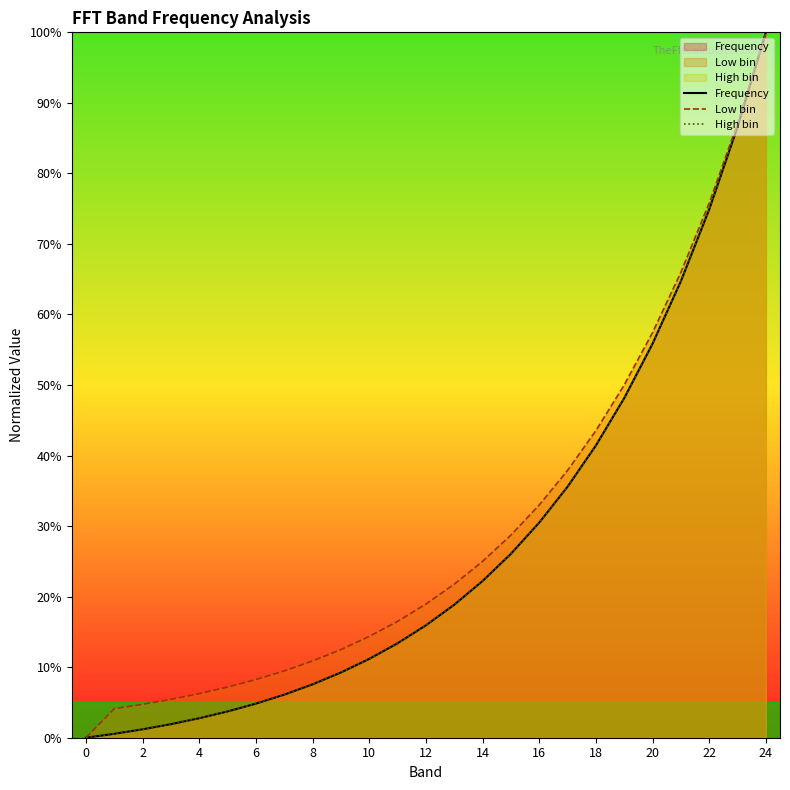

At which category does the chart reach its peak across all series?

24